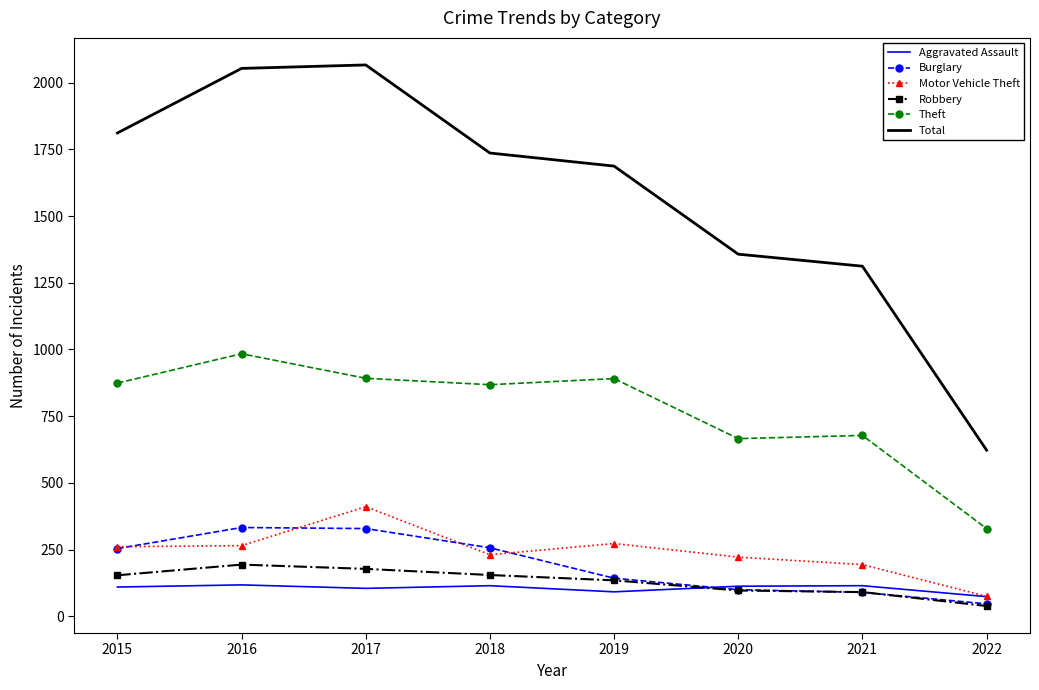

Where does the Total series first go above 1736?

2015